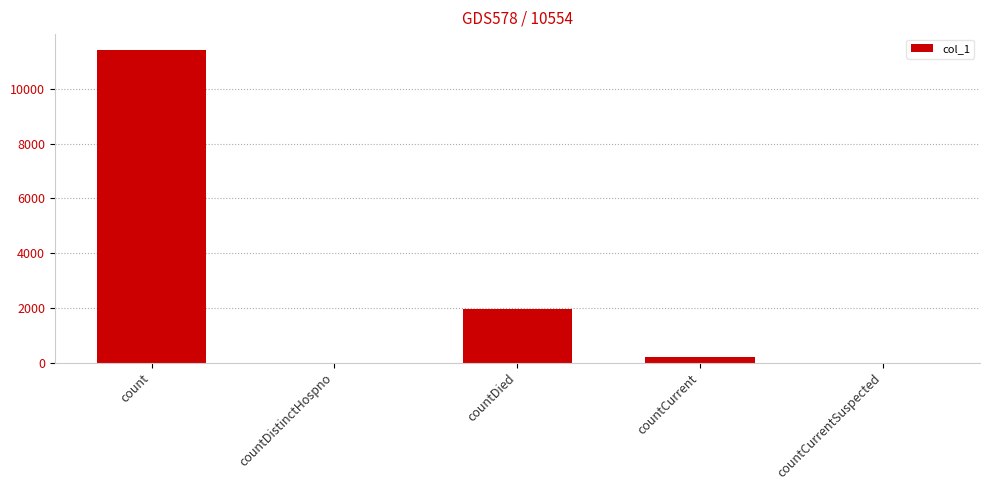

Reading left to right, extract all data points from this chart.

count=11425	countDistinctHospno=0	countDied=1948	countCurrent=216	countCurrentSuspected=0